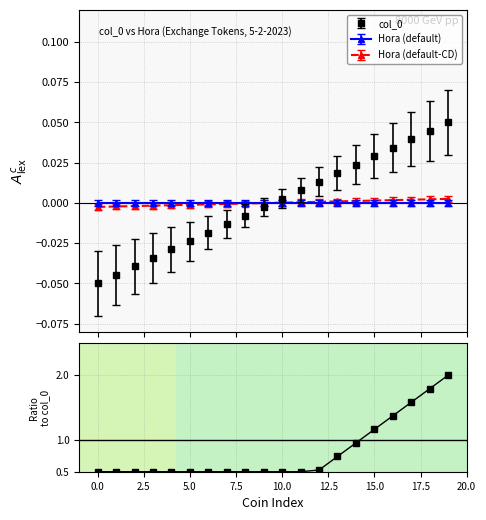

Which has a higher value, 12 or 15?

15